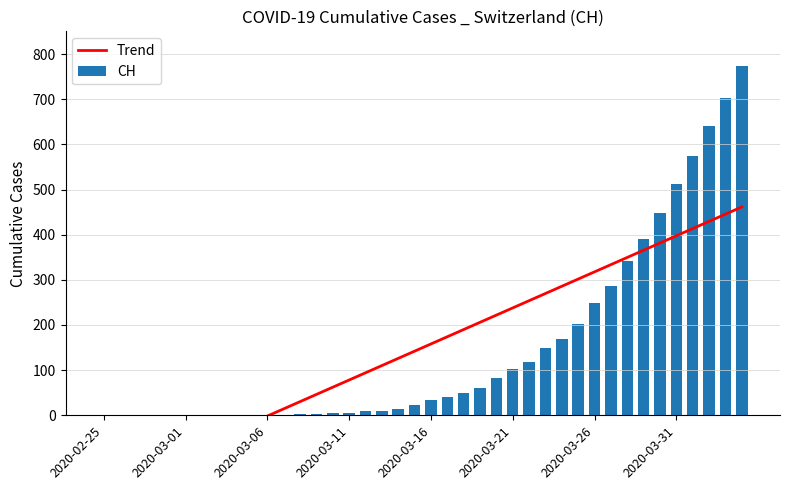

Reading left to right, what are all the values shown in this chart?

Trend: -161.3	-145.4	-129.4	-113.4	-97.5	-81.5	-65.5	-49.6	-33.6	-17.6	-1.7	14.3	30.3	46.2	62.2	78.2	94.1	110.1	126.1	142.0	158.0	174.0	189.9	205.9	221.9	237.8	253.8	269.8	285.8	301.7	317.7	333.7	349.6	365.6	381.6	397.5	413.5	429.5	445.4	461.4
CH: 0.0	0.0	0.0	0.0	0.0	0.0	0.0	0.0	0.0	0.0	1.0	1.0	2.0	2.0	4.0	5.0	9.0	10.0	14.0	22.0	34.0	41.0	50.0	61.0	83.0	103.0	118.0	148.0	169.0	203.0	249.0	287.0	341.0	390.0	449.0	513.0	575.0	641.0	703.0	773.0